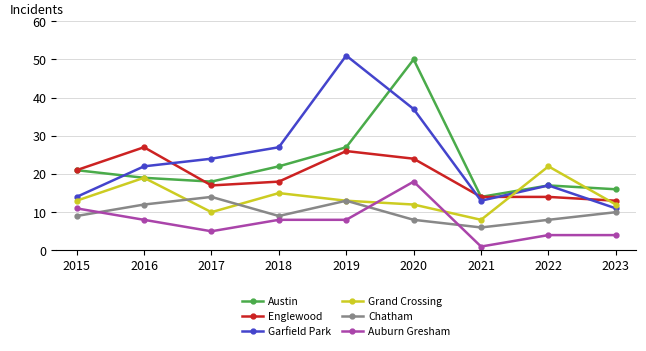

Rank the series by their maximum value, from highest to lowest.

Garfield Park, Austin, Englewood, Grand Crossing, Auburn Gresham, Chatham